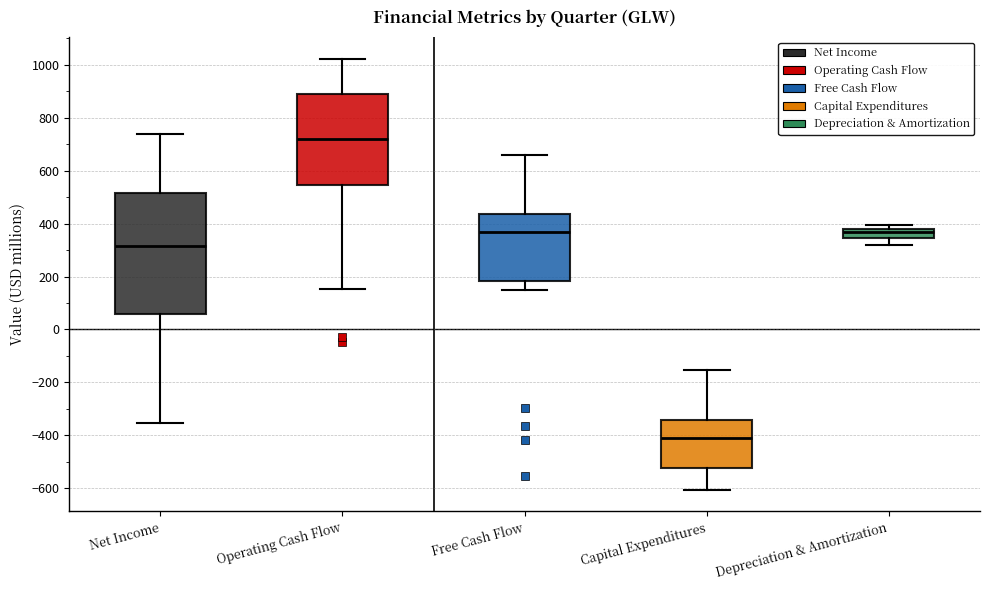

Reading left to right, transcribe this box plot: for each box, give where its median line is, the range the box spans, and where its two whiskers end, as read against the y-axis. The values are not printed on the chart, so give them approximately, as read against the axis.

Net Income: median 320, box 60 to 520, whiskers -360 to 740
Operating Cash Flow: median 720, box 540 to 900, whiskers 160 to 1020
Free Cash Flow: median 360, box 180 to 440, whiskers 160 to 660
Capital Expenditures: median -420, box -520 to -340, whiskers -600 to -160
Depreciation & Amortization: median 380 (just below the box's upper edge), box 340 to 380, whiskers 320 to 400